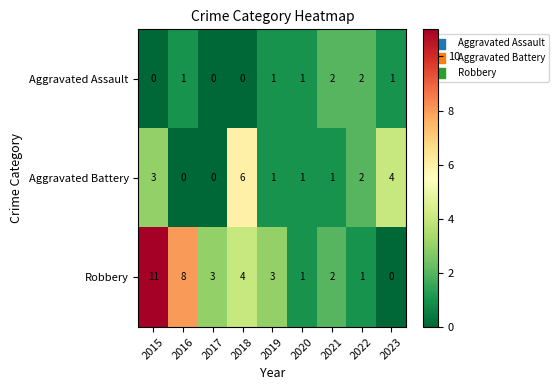

Which series has the largest total across all categories?

Robbery